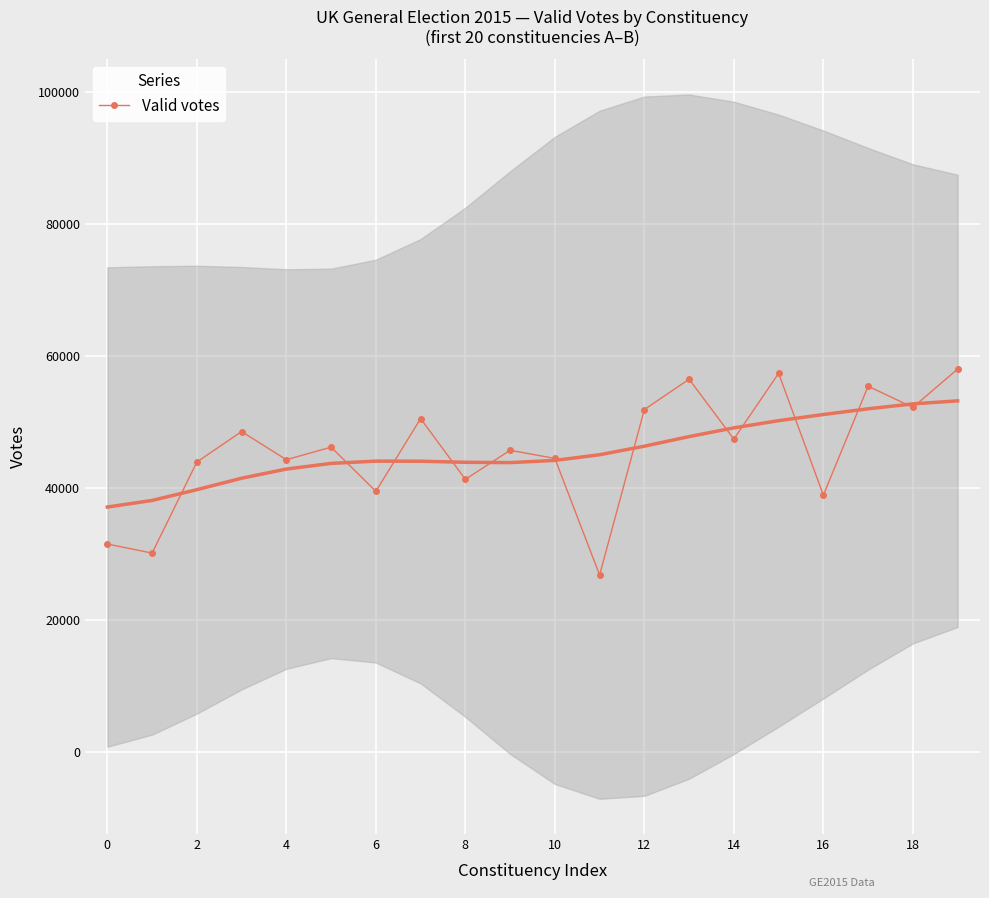

What is the difference between the values at 16 and 0?

7395